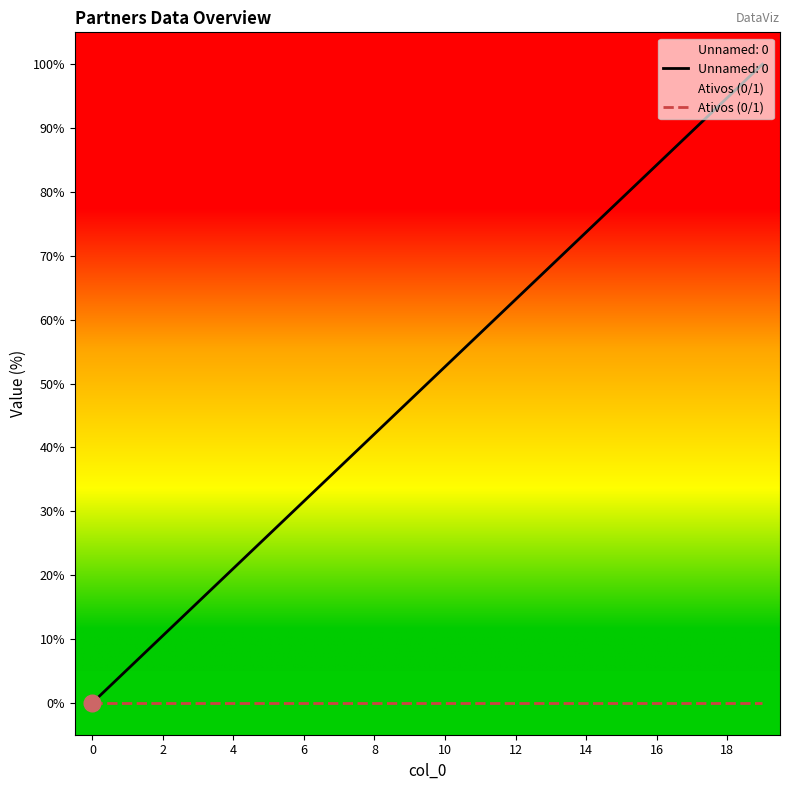

True or false: the data has more than 2 interior local peaks.

False